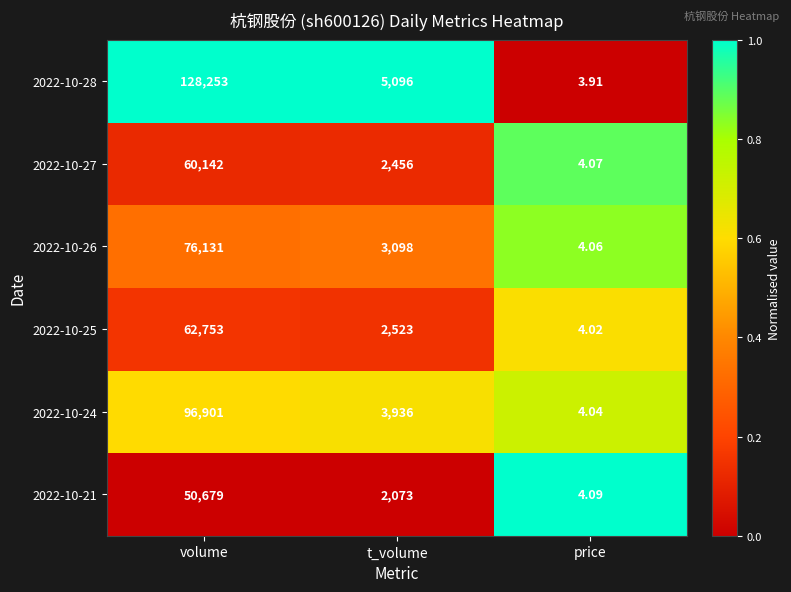

At which category does the chart reach its peak across all series?

volume